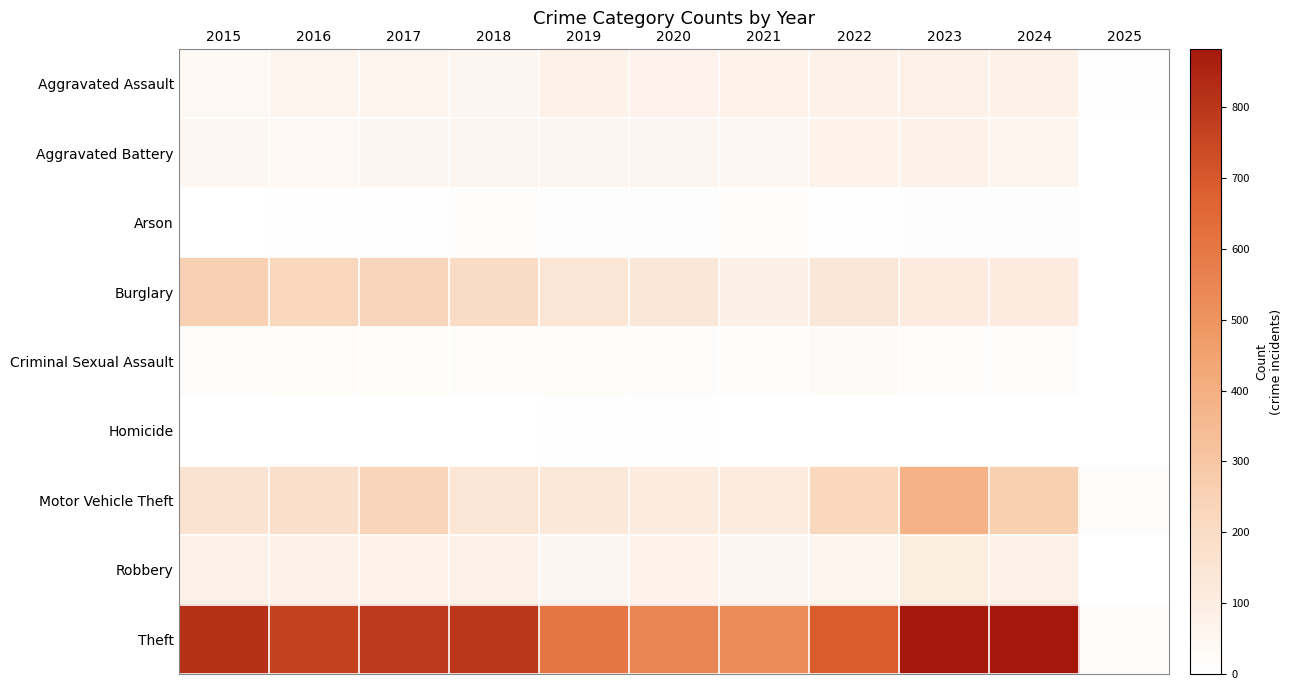

What is the total value across all series at 2021?

932.0